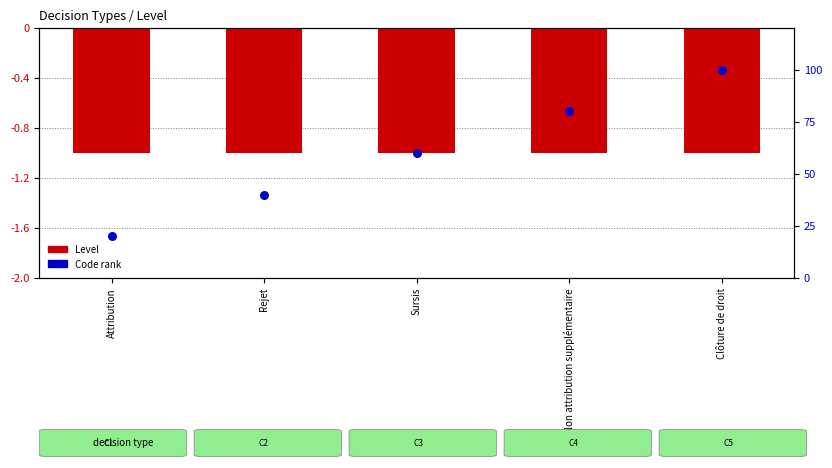

What is the total value across all series at Sursis?

59